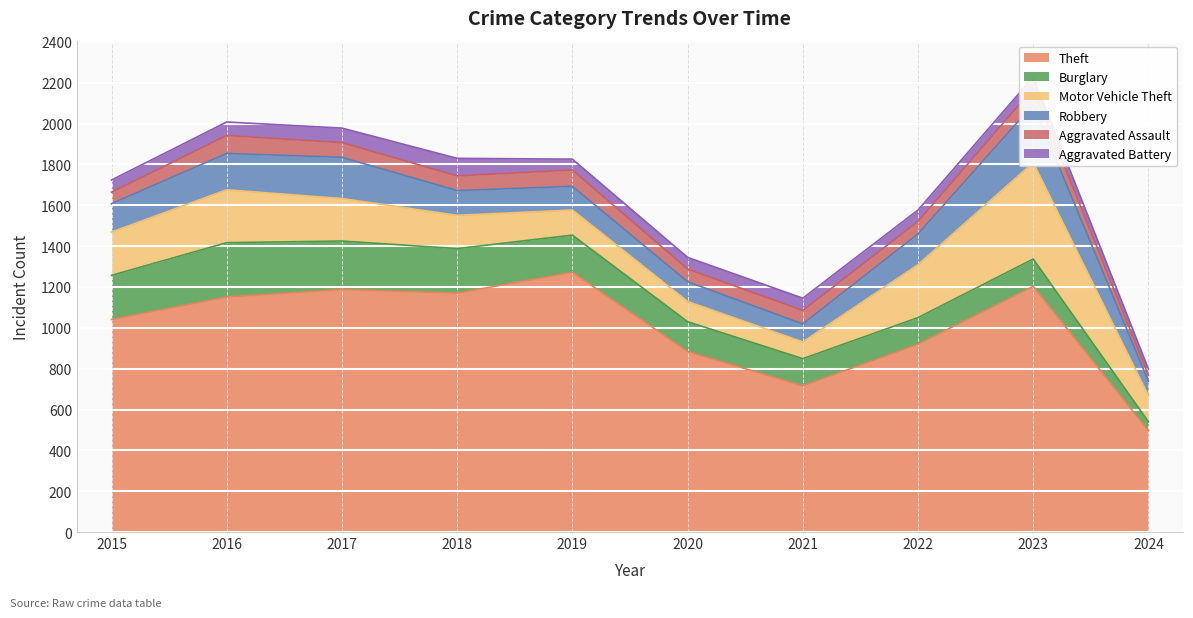

Is it true that Theft equals 464 at 2017?

False